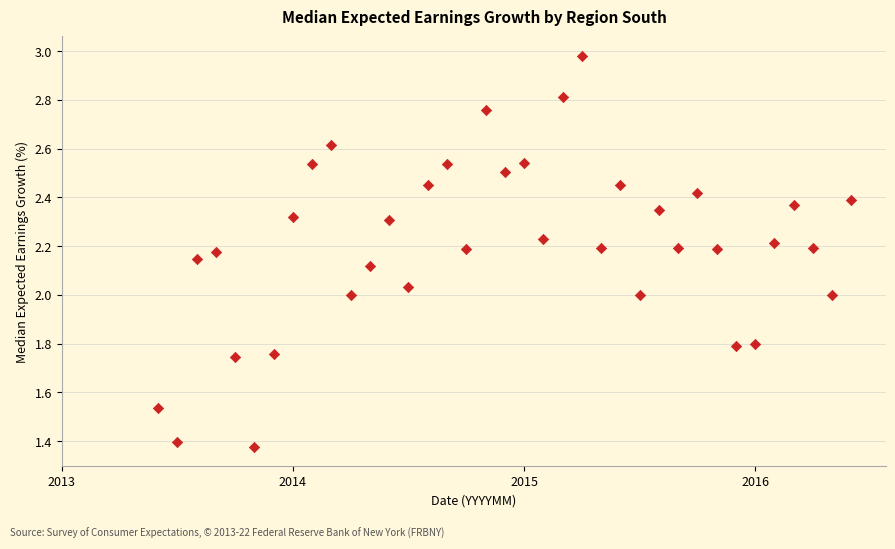

What is the range of Y values (max minus min)?

1.6